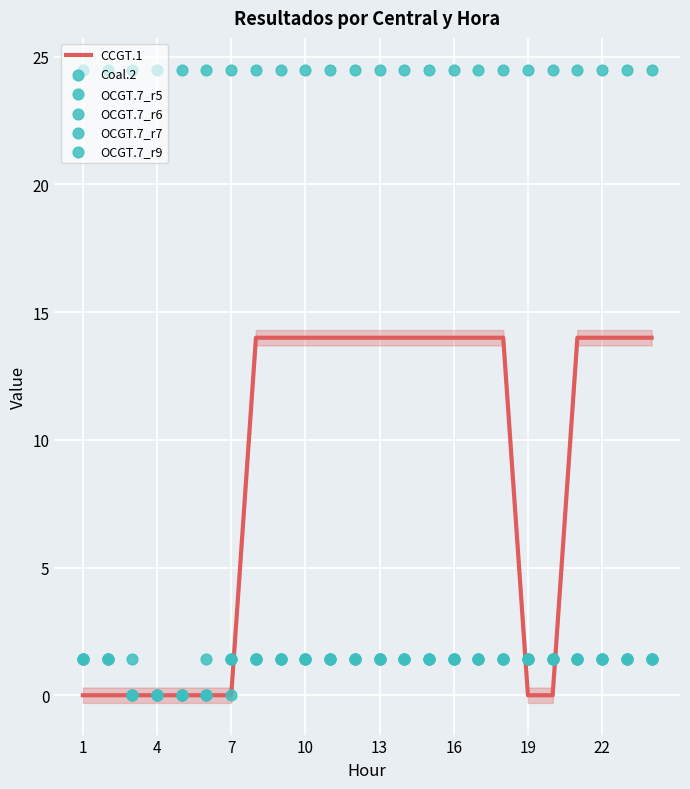

Which series has the largest Y range (max minus min)?

CCGT.1